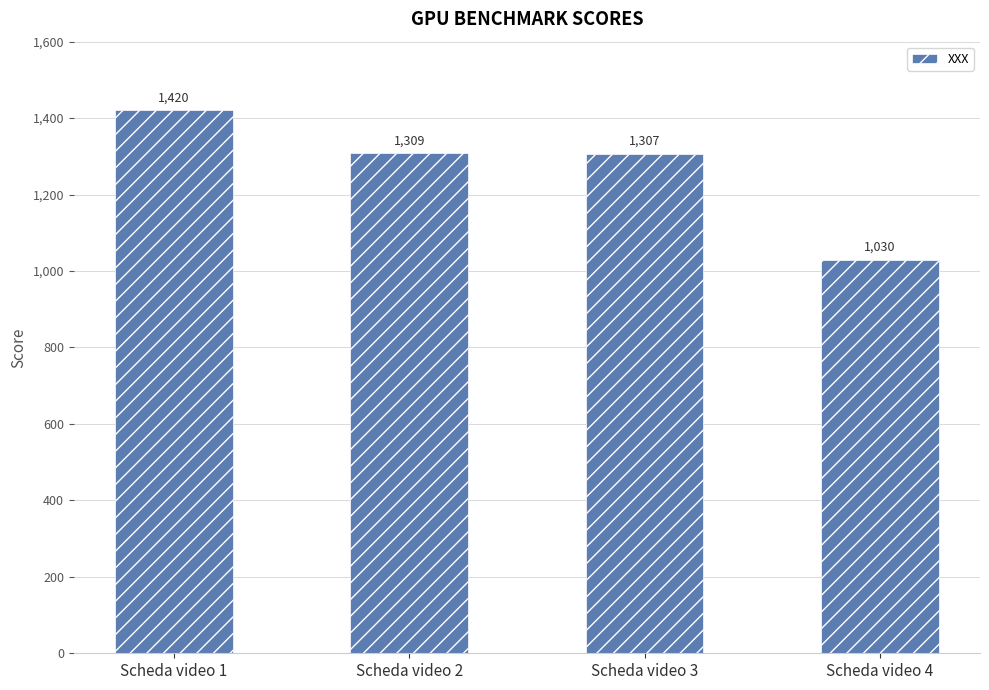

List the labels in order of value, smallest first.

Scheda video 4, Scheda video 3, Scheda video 2, Scheda video 1